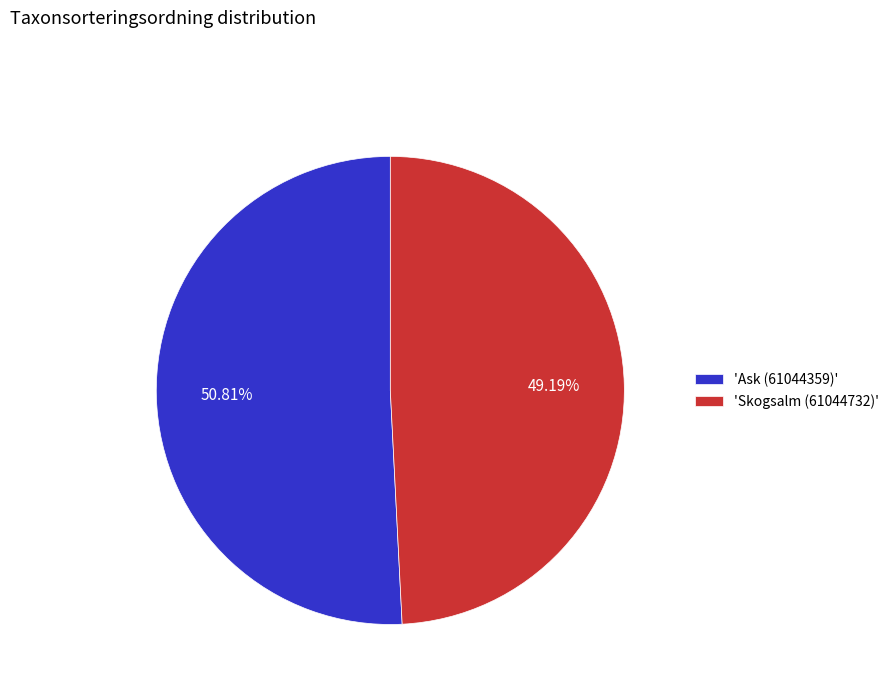

Do 'Skogsalm (61044732)' and 'Ask (61044359)' together represent more than half of the pie?

Yes